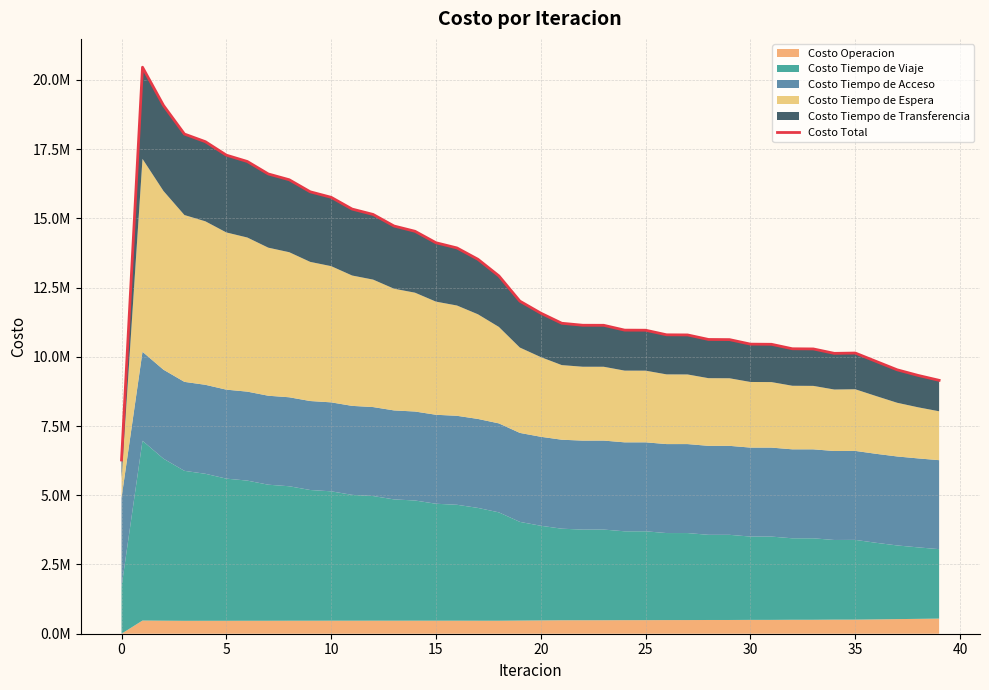

Does the chart display data point markers on the line(s)?

No